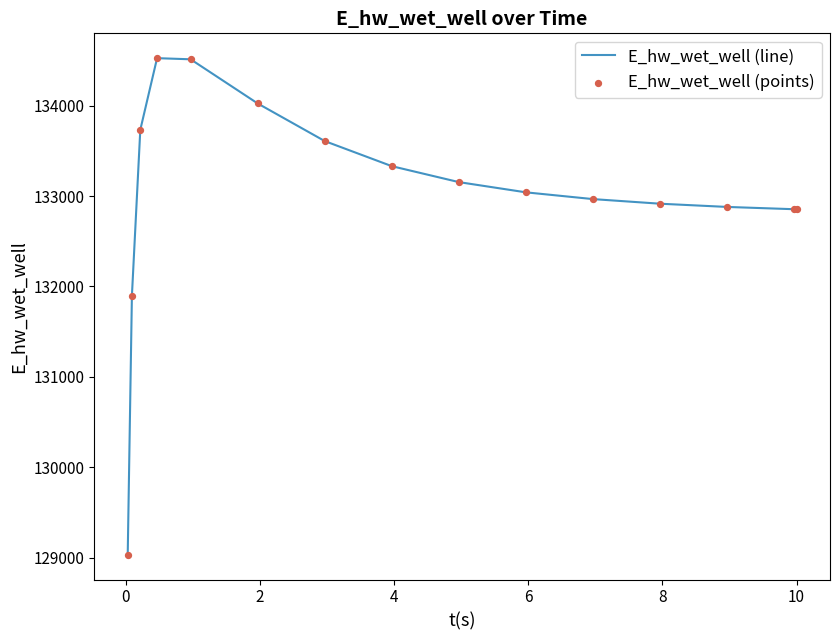

What is the minimum value shown in the chart?

129032.5